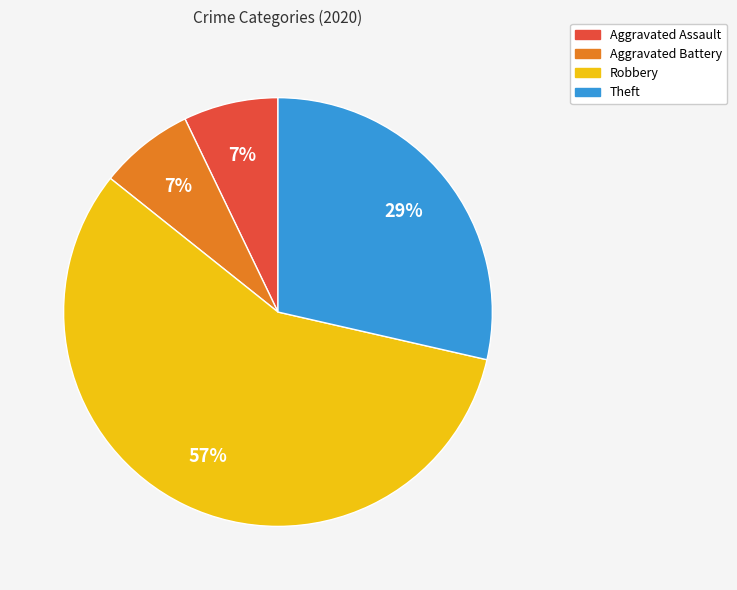

Do Robbery and Theft together represent more than half of the pie?

Yes